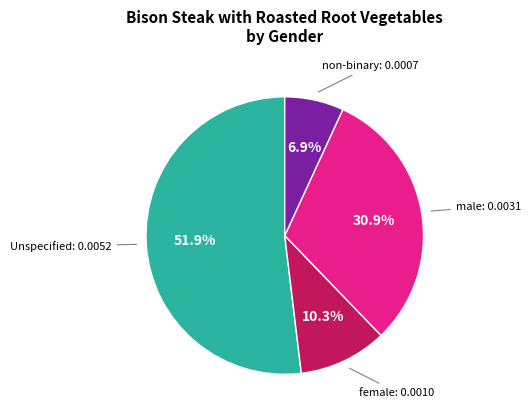

Is there any slice that represents more than half of the pie?

Yes